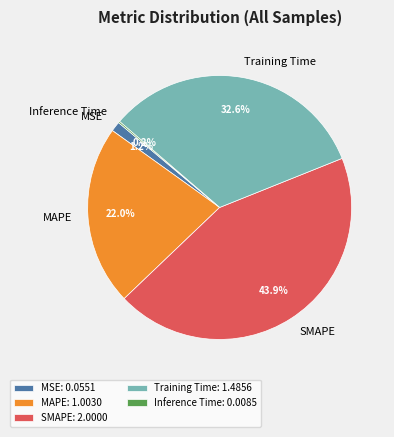

What is the total percentage of Training Time and MAPE?

54.7%